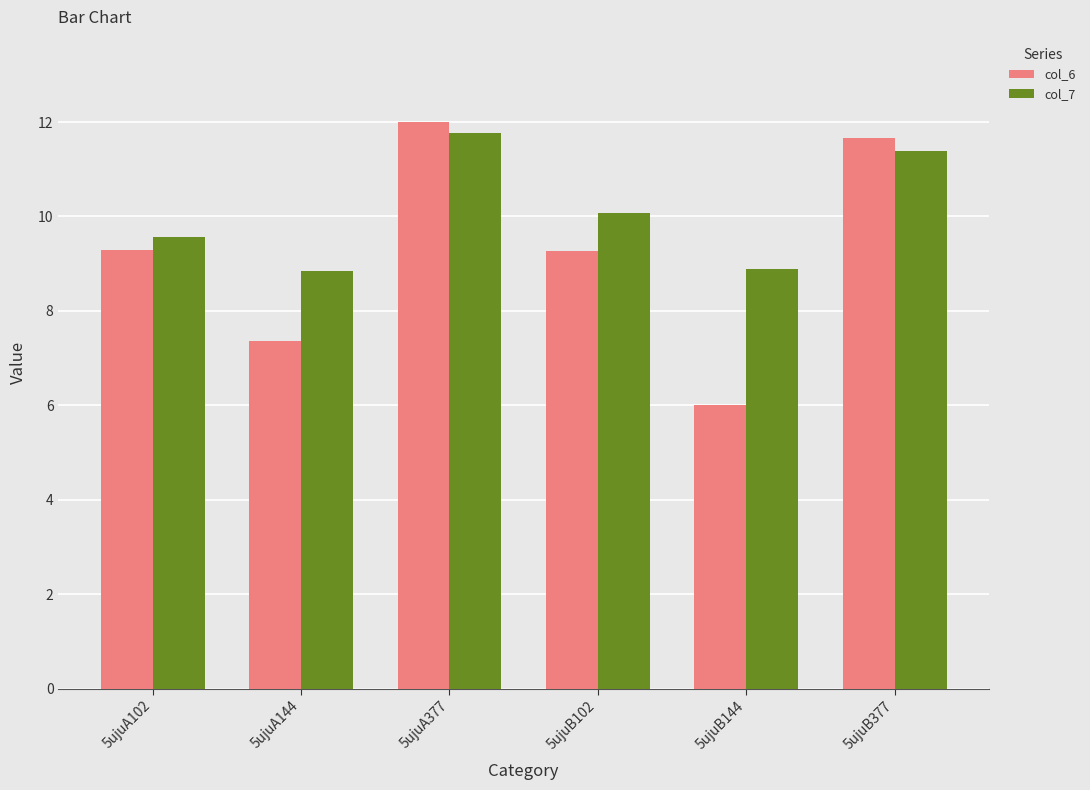

Which series changed the most between 5ujuA102 and 5ujuB144?

col_6